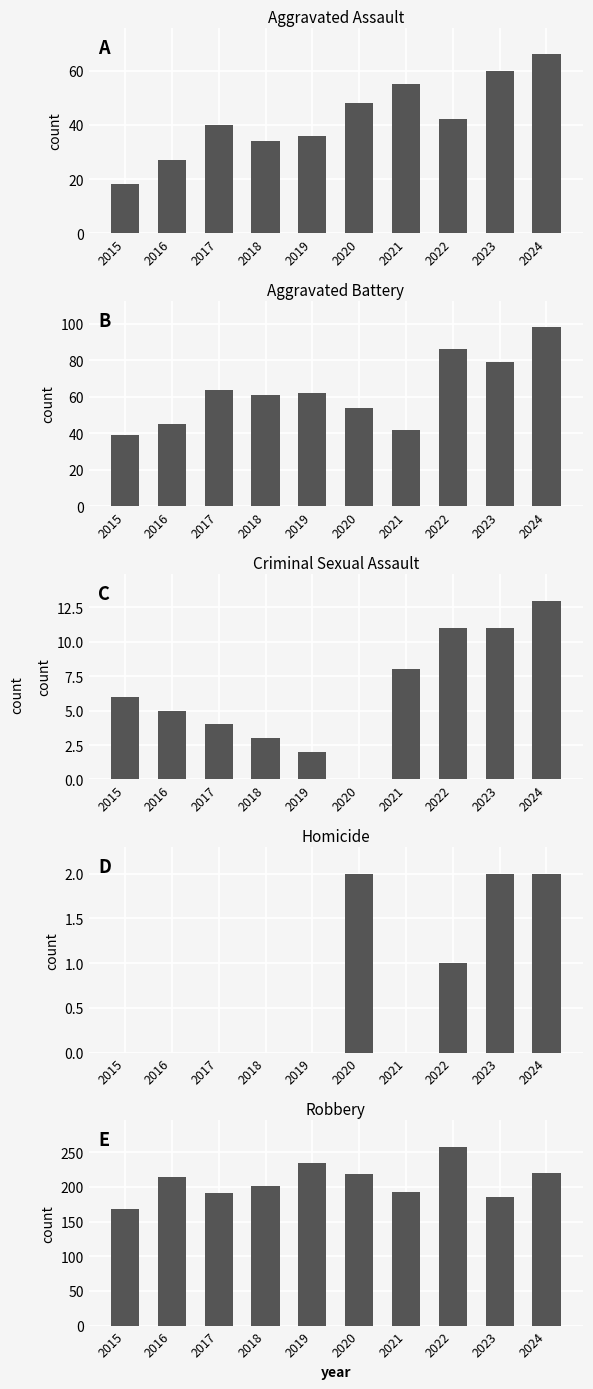

Are the bars grouped side by side (vs. stacked)?

Yes